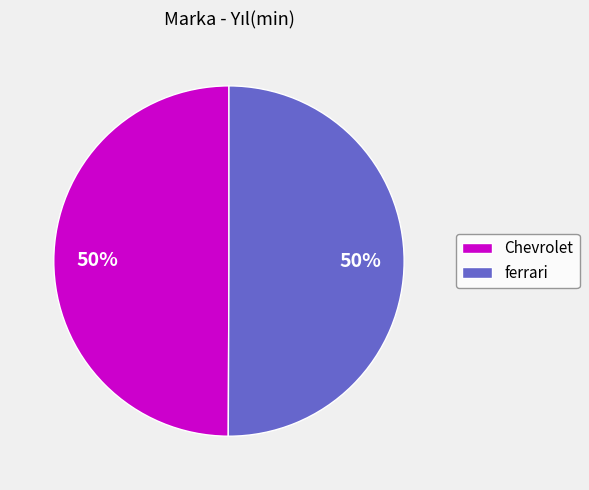

How many segments does this pie chart have?

2